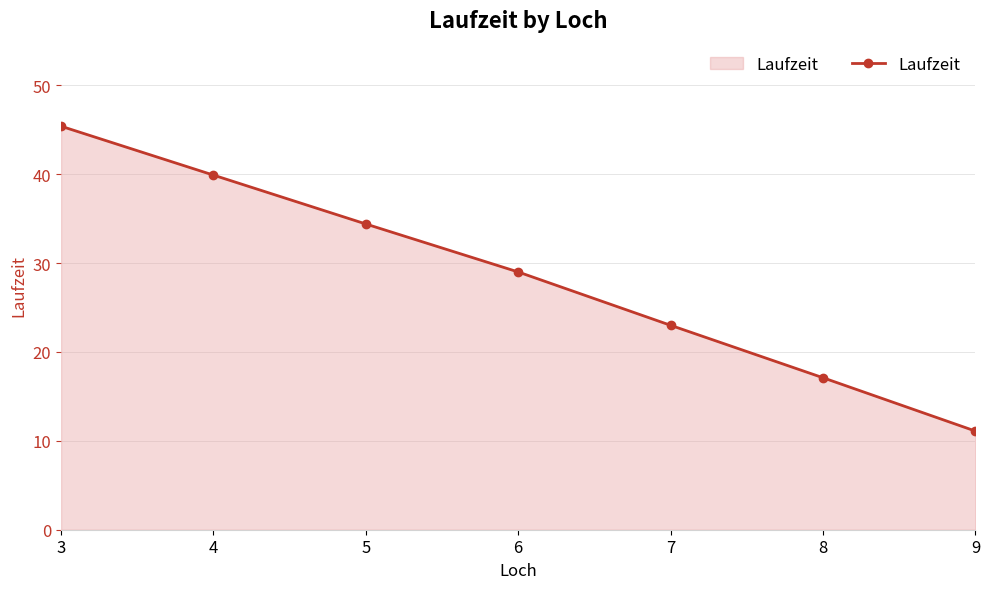

How many lines are shown in the chart?

1